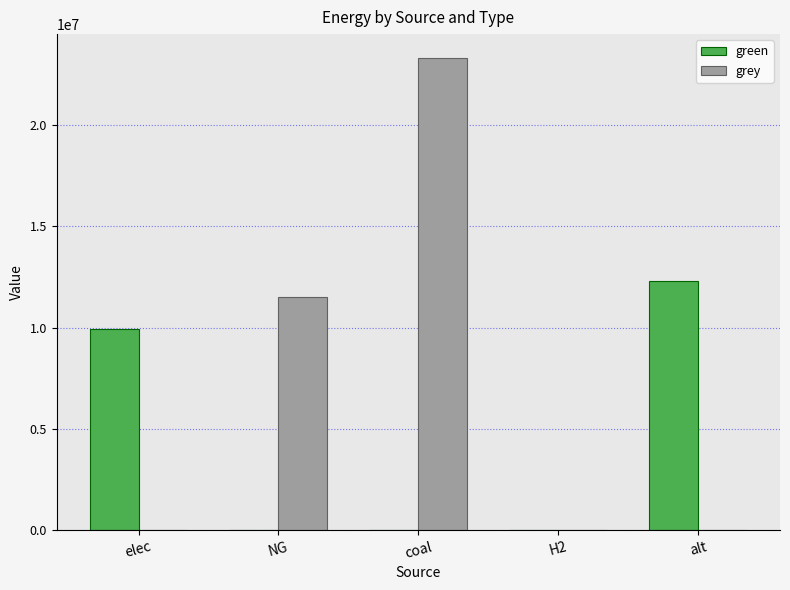

Count the number of data series in this chart.

2